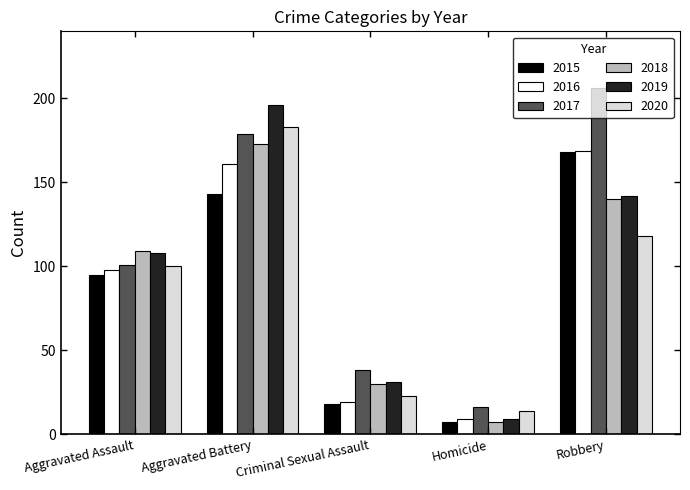

Between Aggravated Battery and Robbery, which series saw the biggest shift?

2020